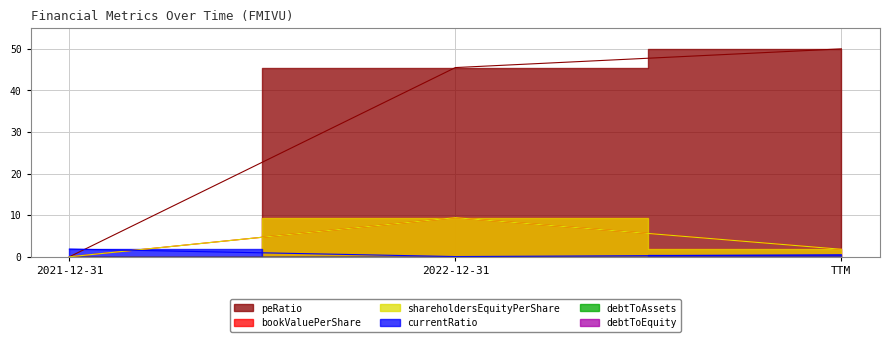

Does the chart display data point markers on the line(s)?

No